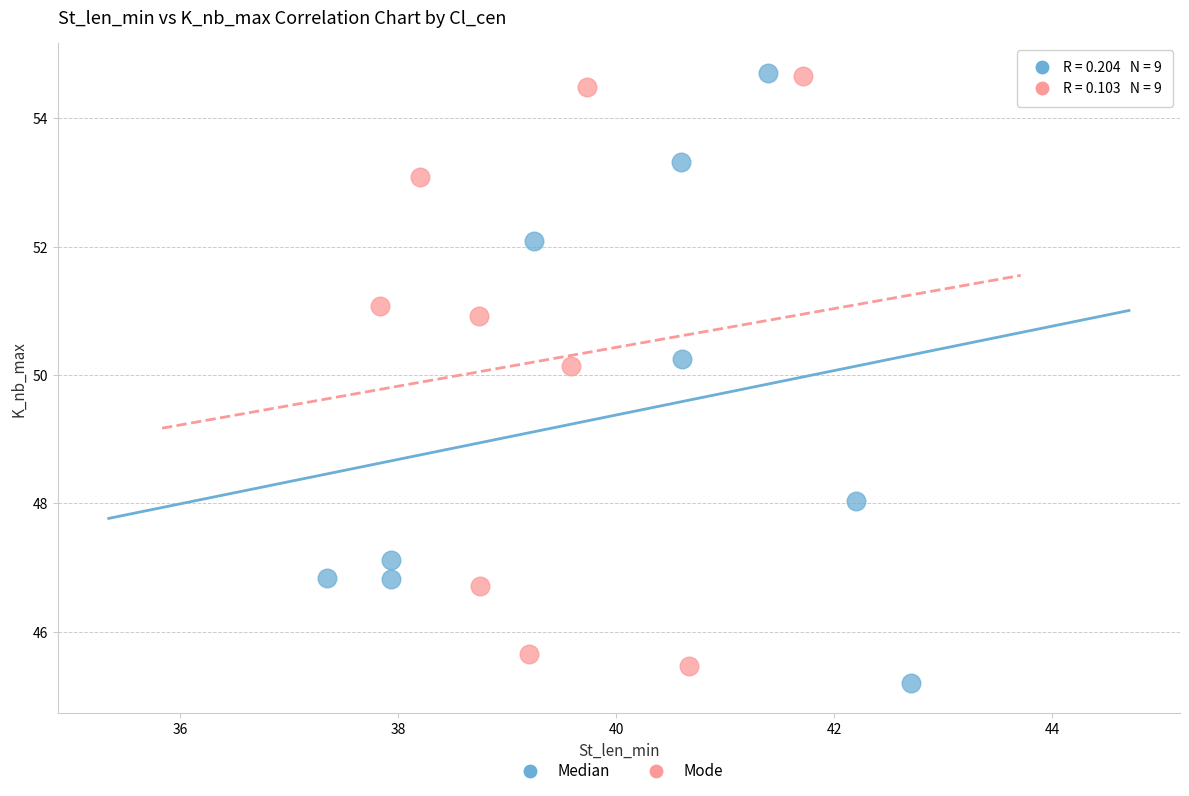

Which series has the widest spread of Y values?

Median